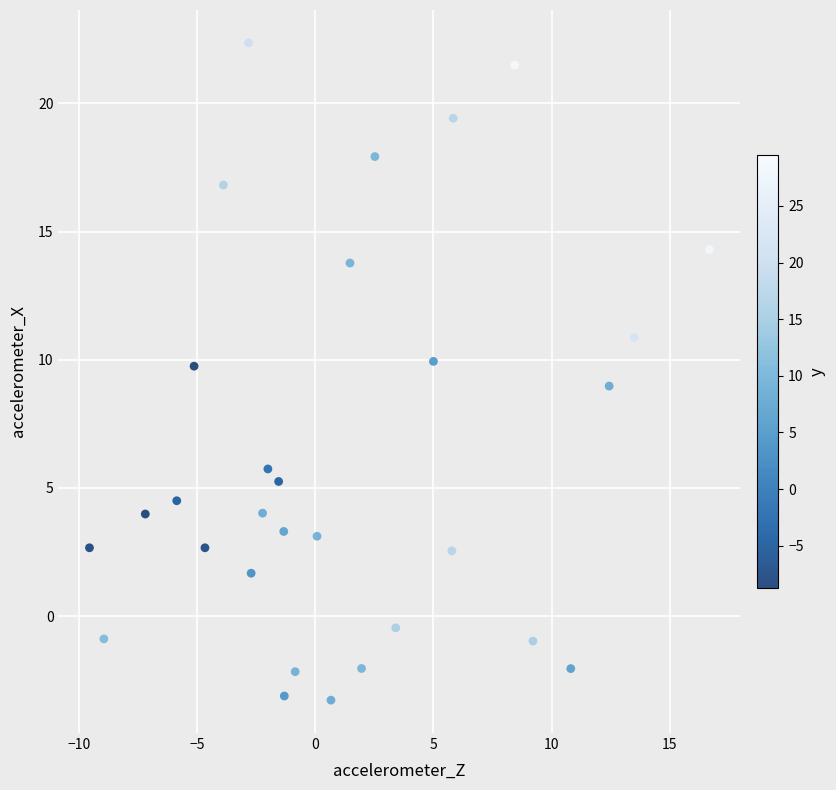

What is the range of Y values (max minus min)?

25.6